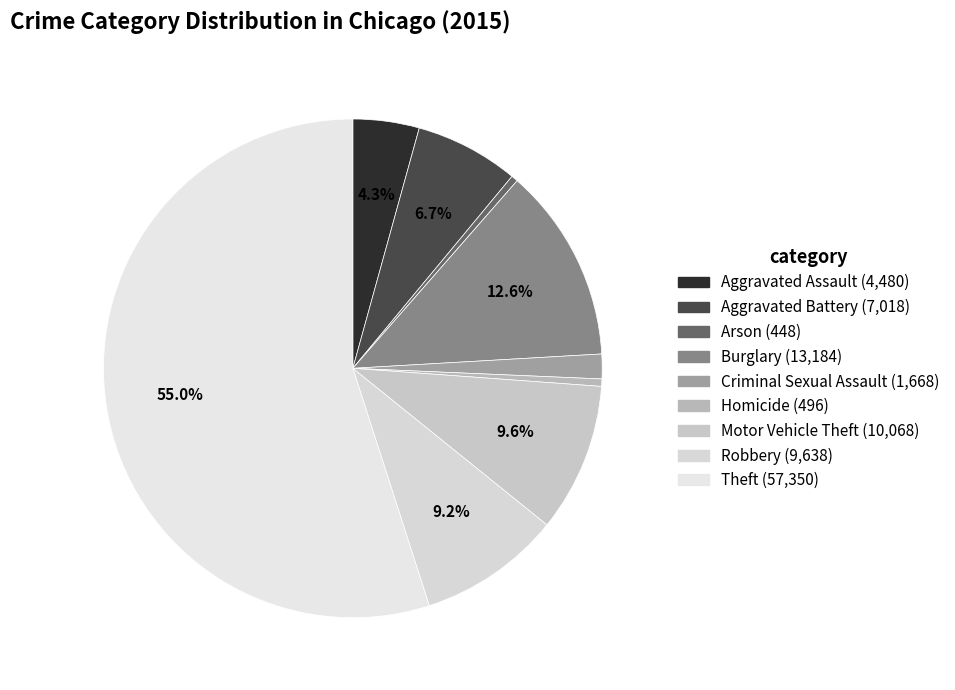

Which slice is the largest?

Theft